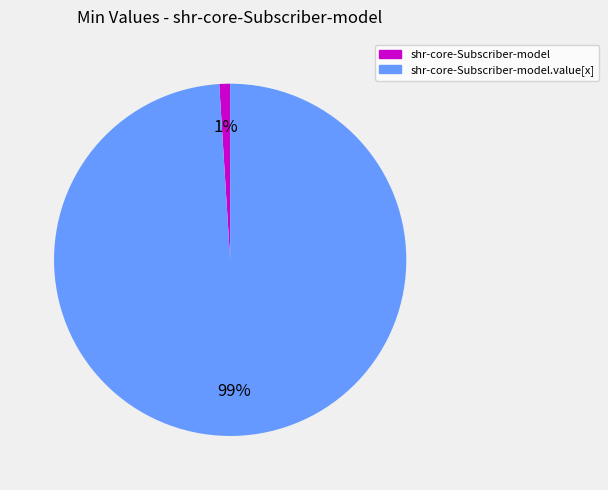

Which has a higher value, shr-core-Subscriber-model.value[x] or shr-core-Subscriber-model?

shr-core-Subscriber-model.value[x]